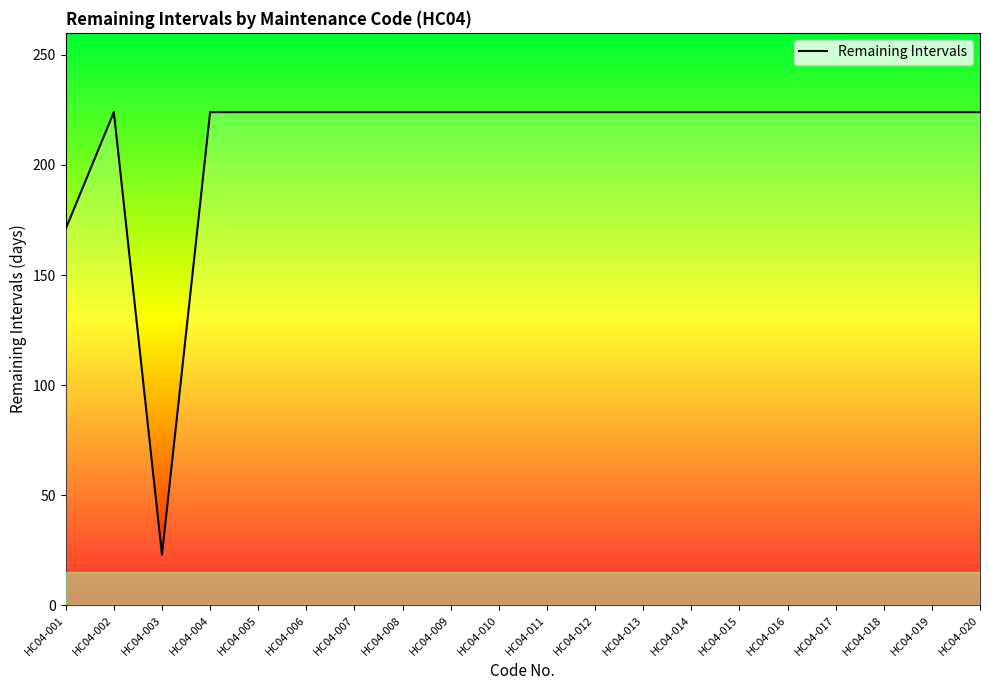

Is it true that the value at HC04-008 is 125?

False